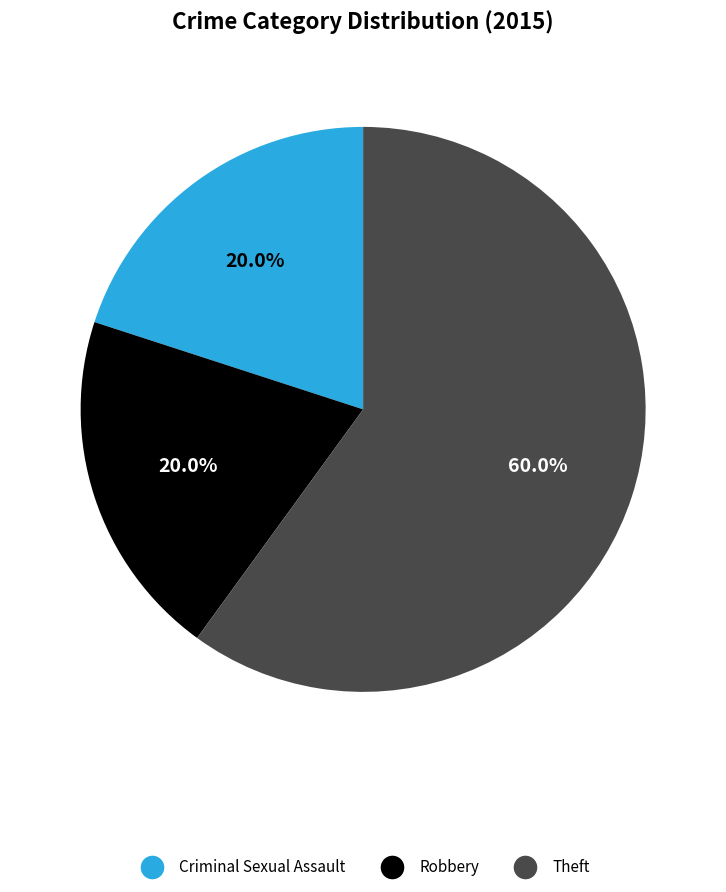

Which category has the biggest portion of the pie?

Theft